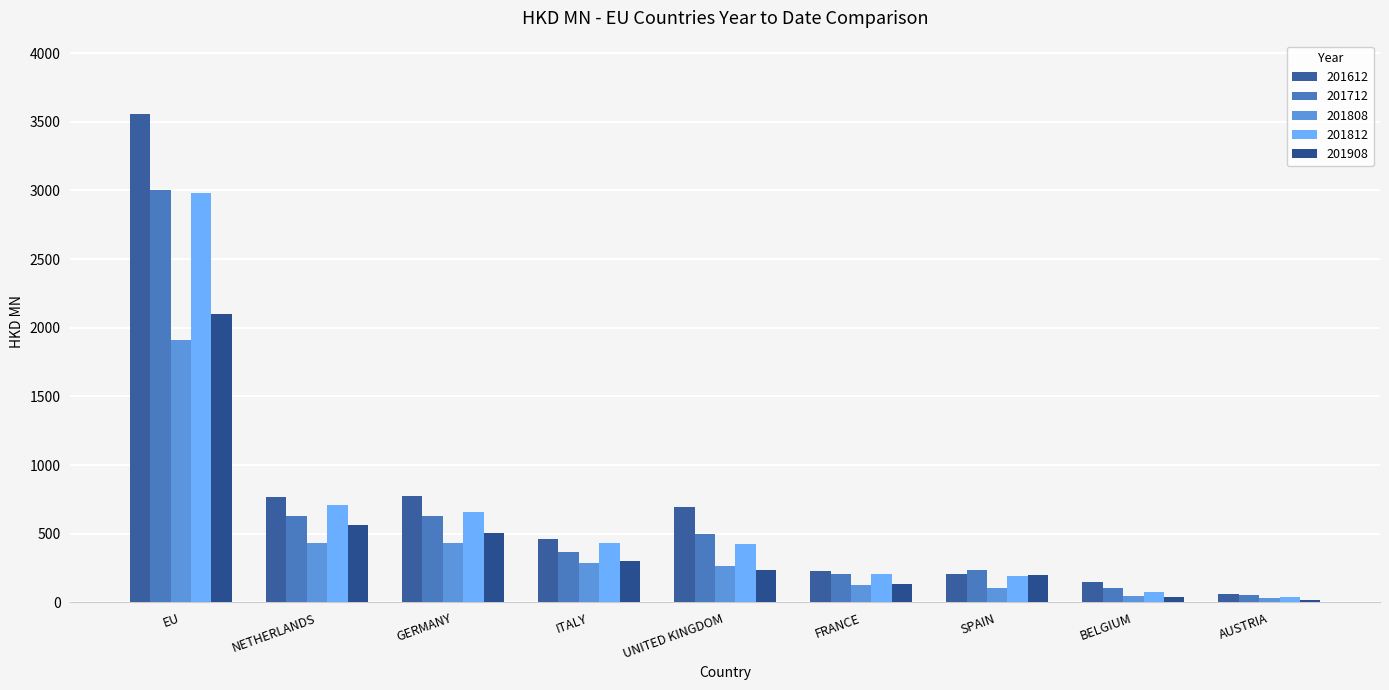

At how many categories does at least one series exceed 1740?

1